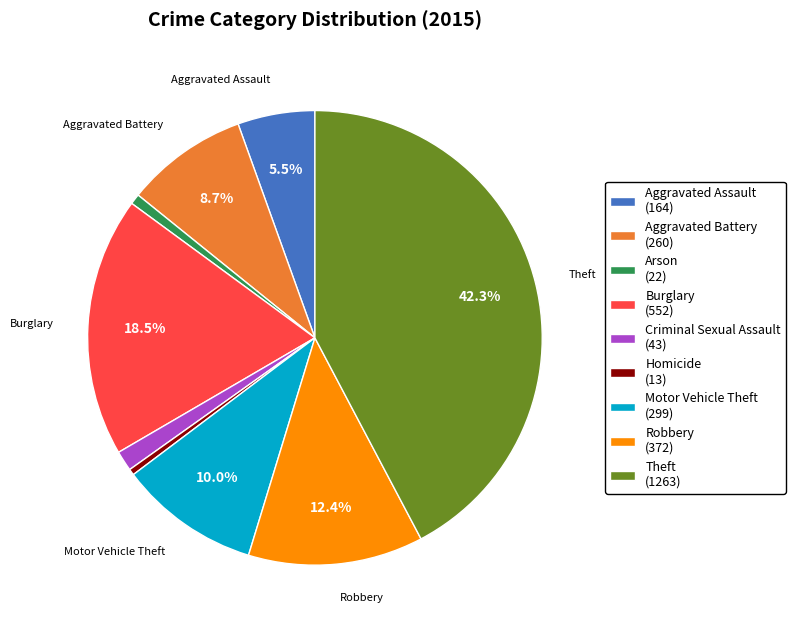

What is the ratio of the value at Aggravated Battery to the value at Theft?

0.2